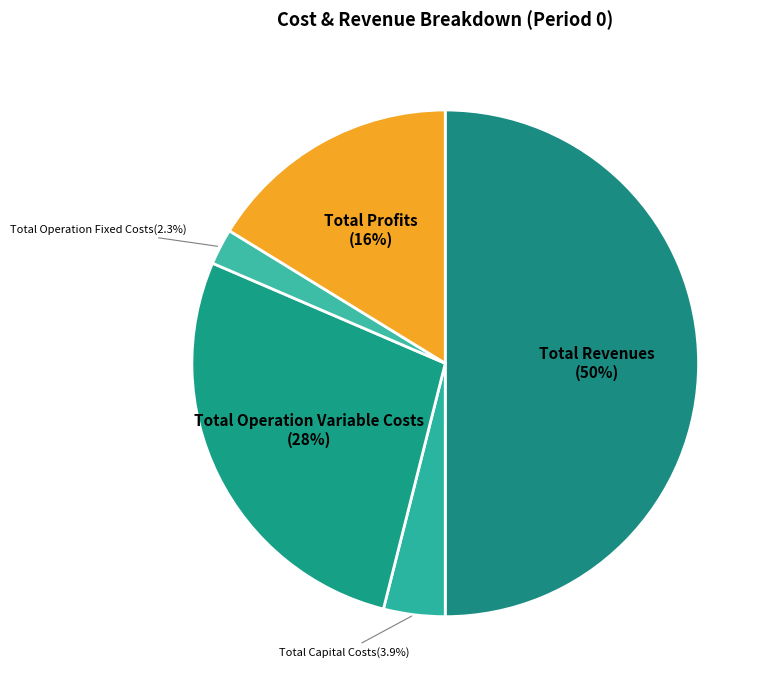

How many slices are in this pie chart?

5